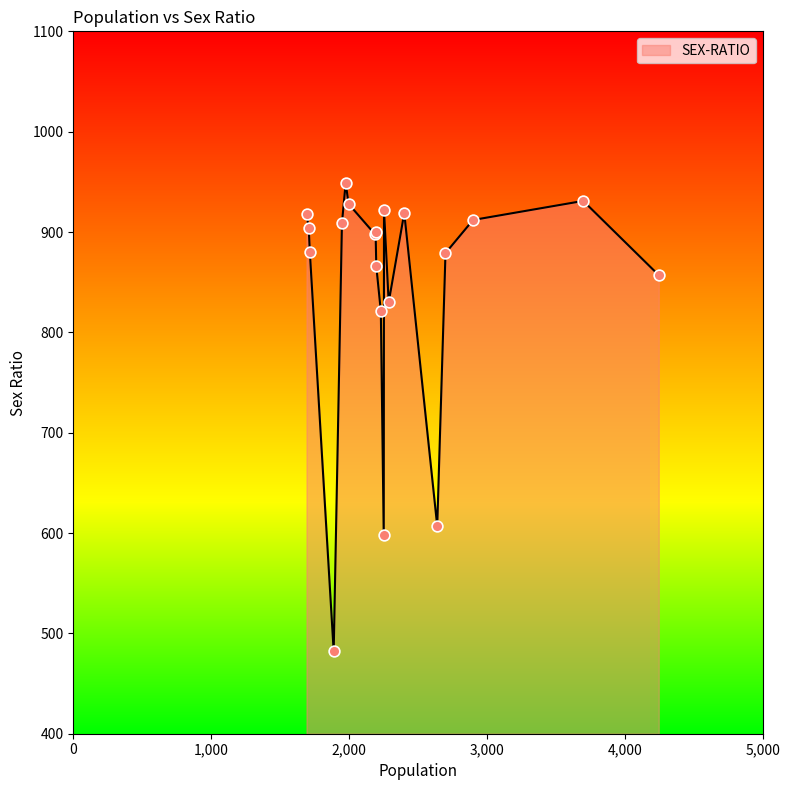

What is the smallest value displayed?

482